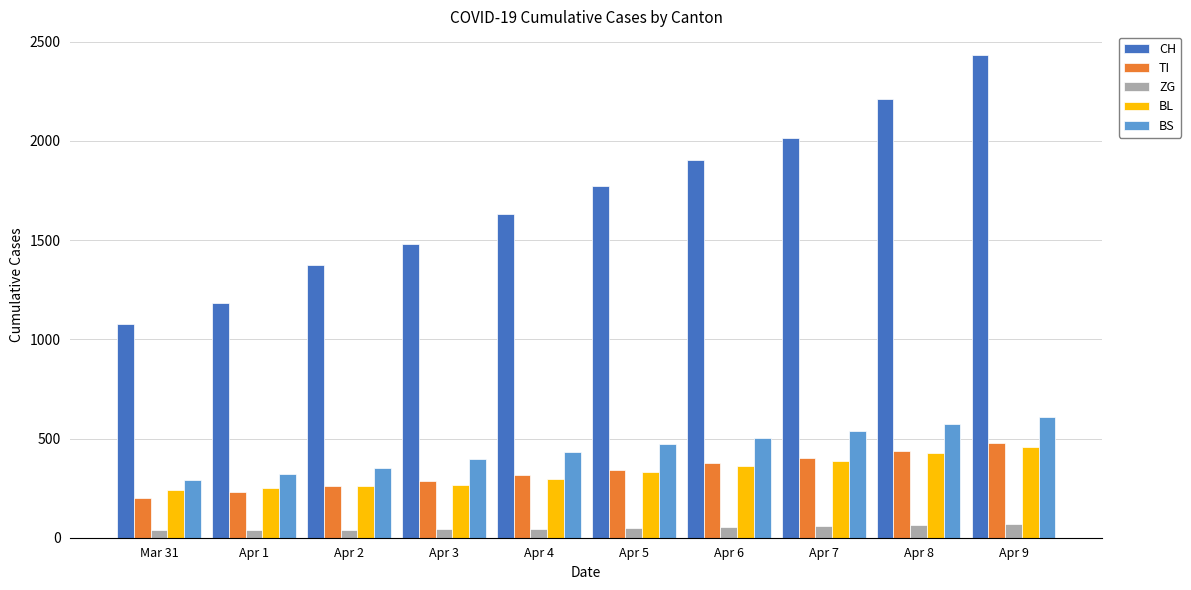

How many bars are there in each group?

5